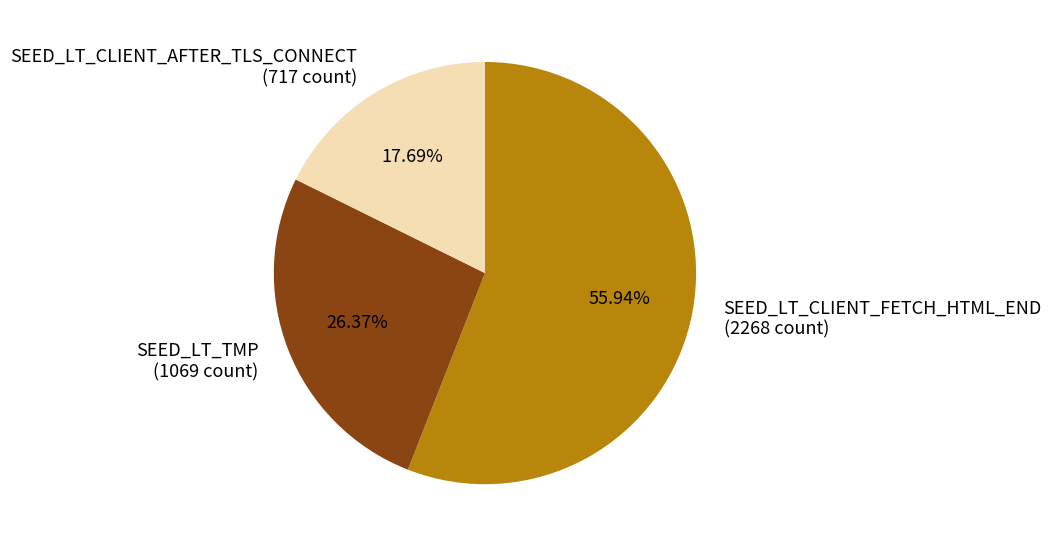

Does any single category account for the majority?

Yes